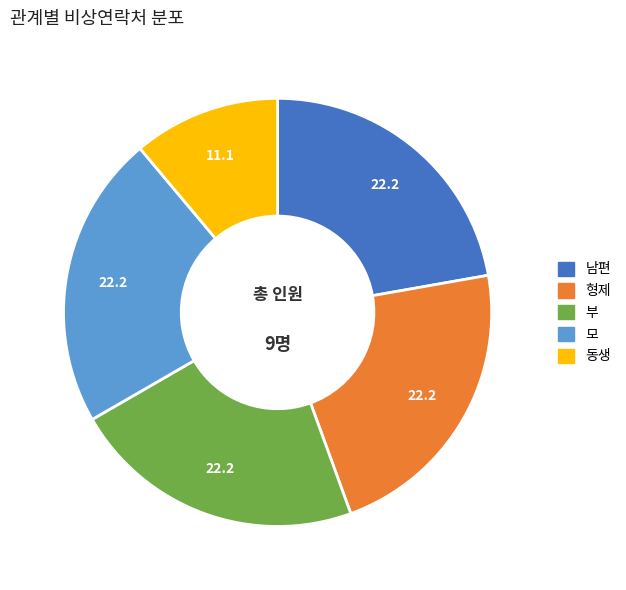

Is there any slice that represents more than half of the pie?

No